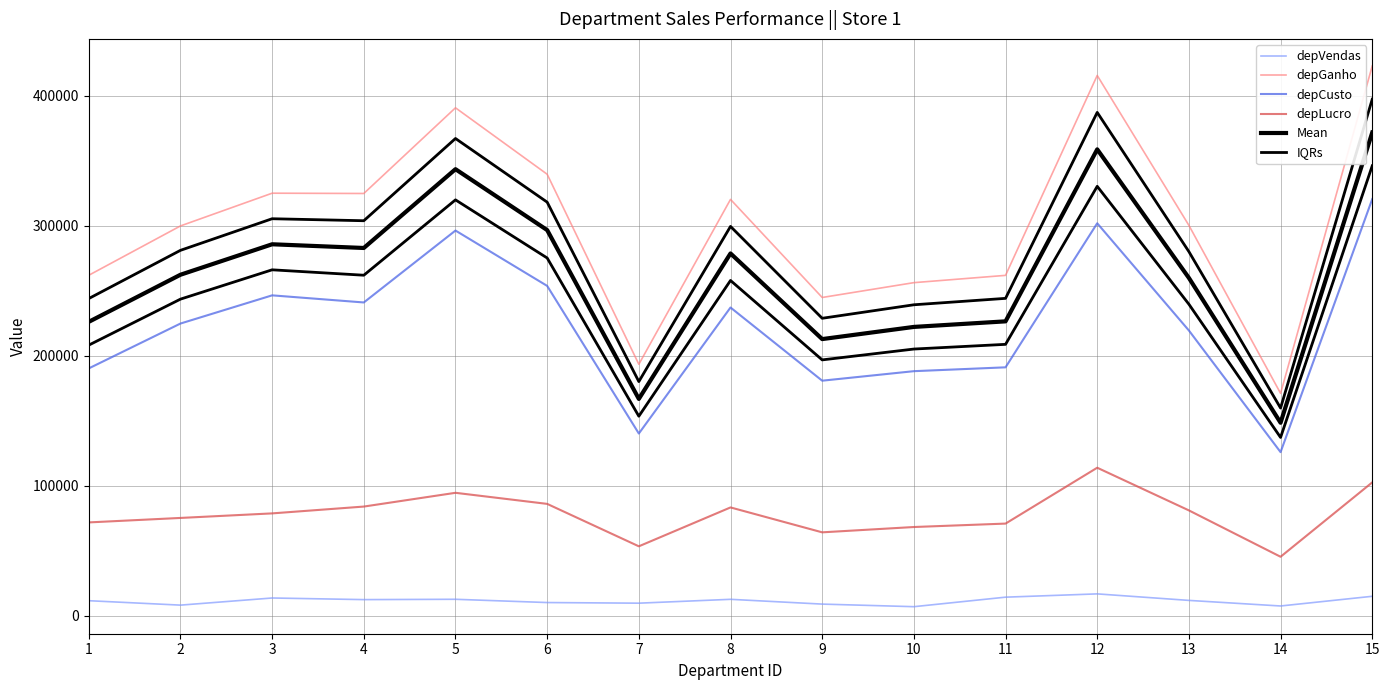

At which label does Mean reach its peak?

15